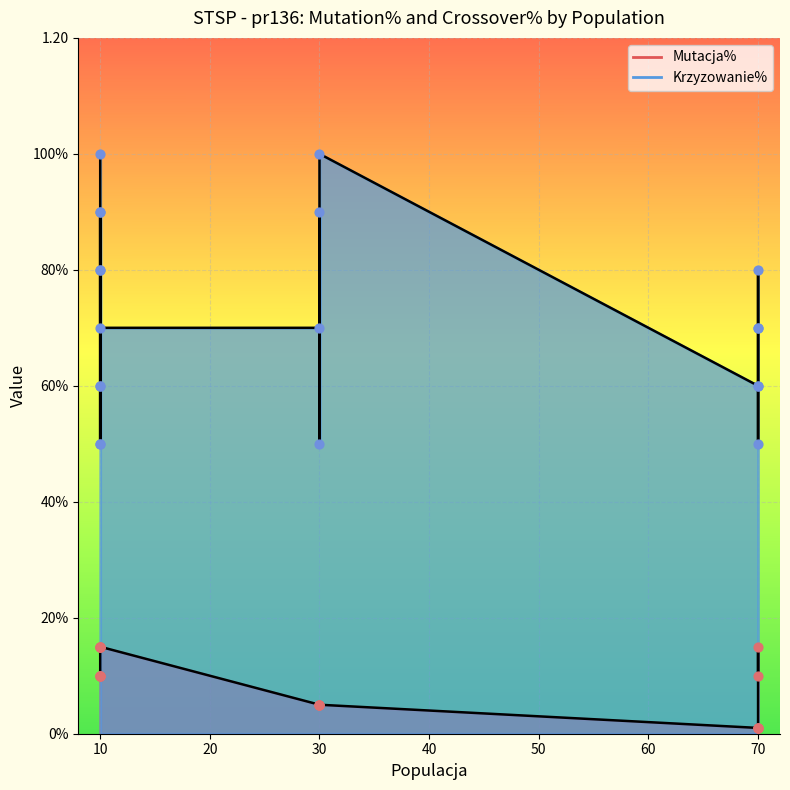

What is the total value across all series at 10?

1.1